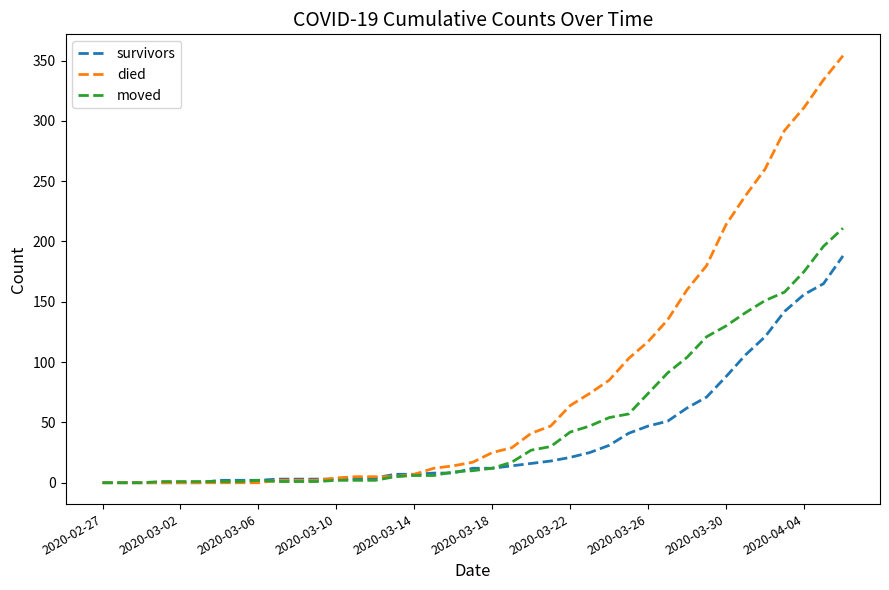

What is the difference between the maximum and minimum values in the died series?

354